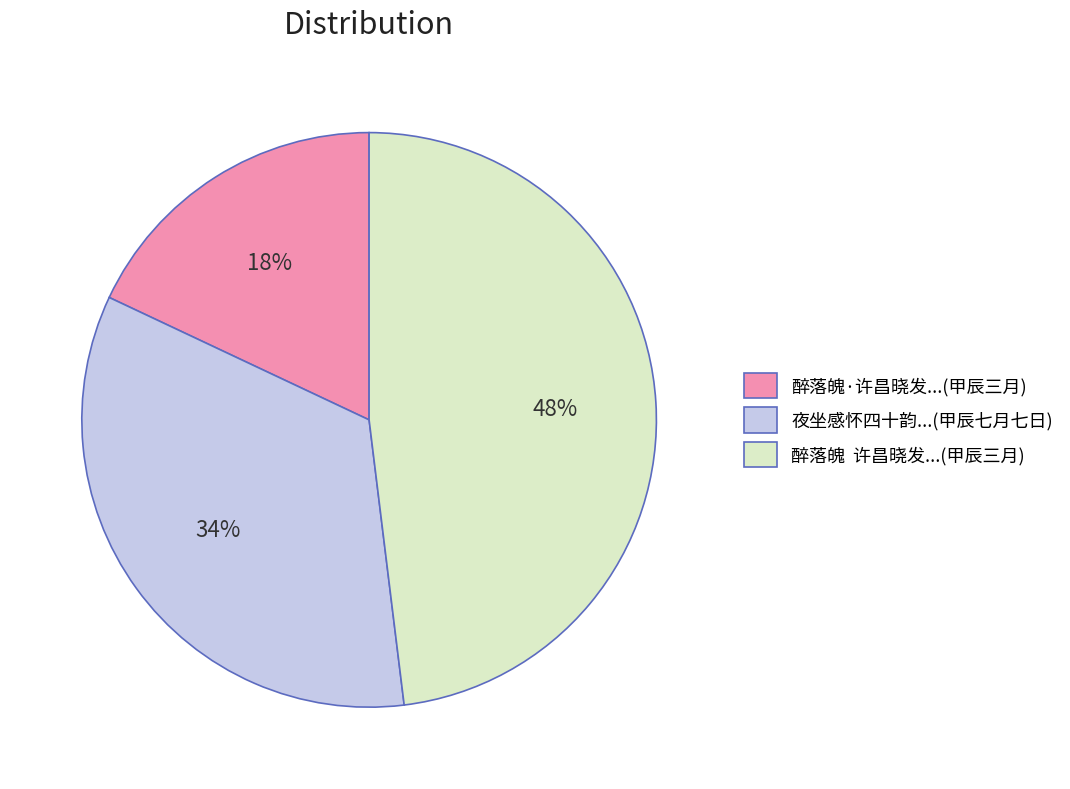

Is there any slice that represents more than half of the pie?

No